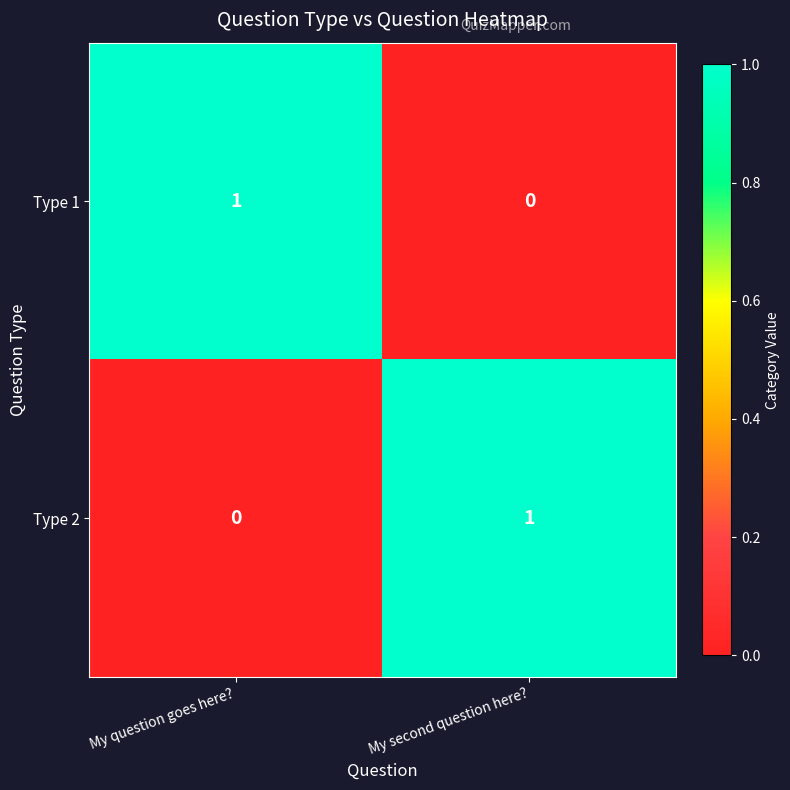

Reading left to right, extract all data points from this chart.

Type 1: My question goes here?=1	My second question here?=0
Type 2: My question goes here?=0	My second question here?=1